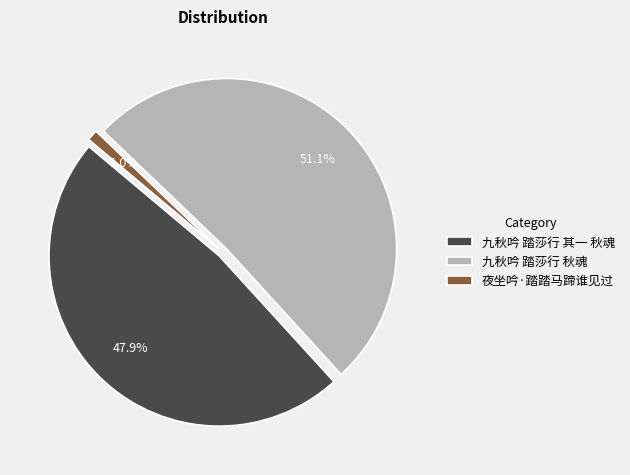

What percentage is the 九秋吟 踏莎行 其一 秋魂 slice, to the nearest percent?

48%